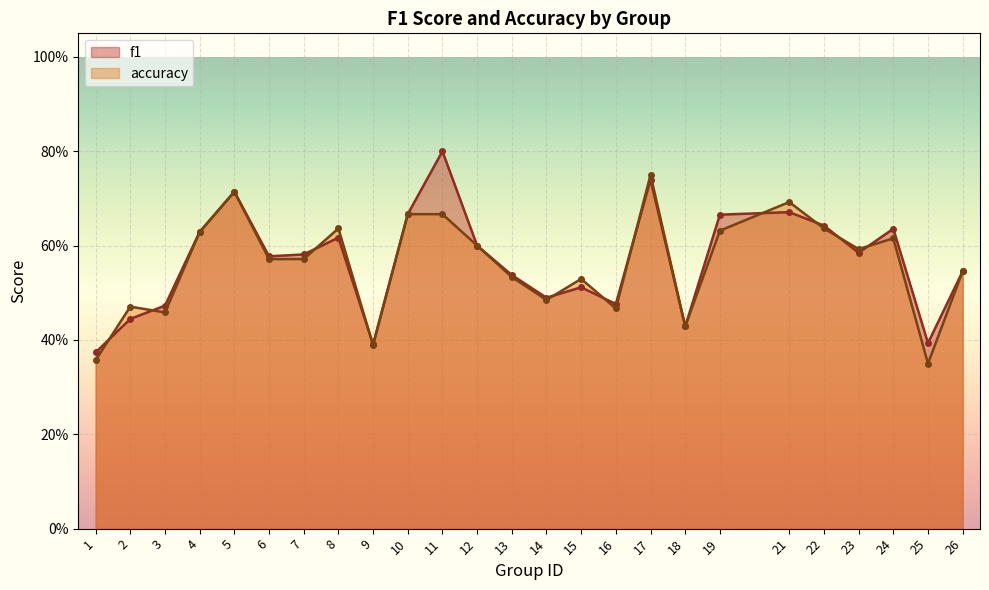

Rank the series at 26 from lowest to highest value.

f1, accuracy